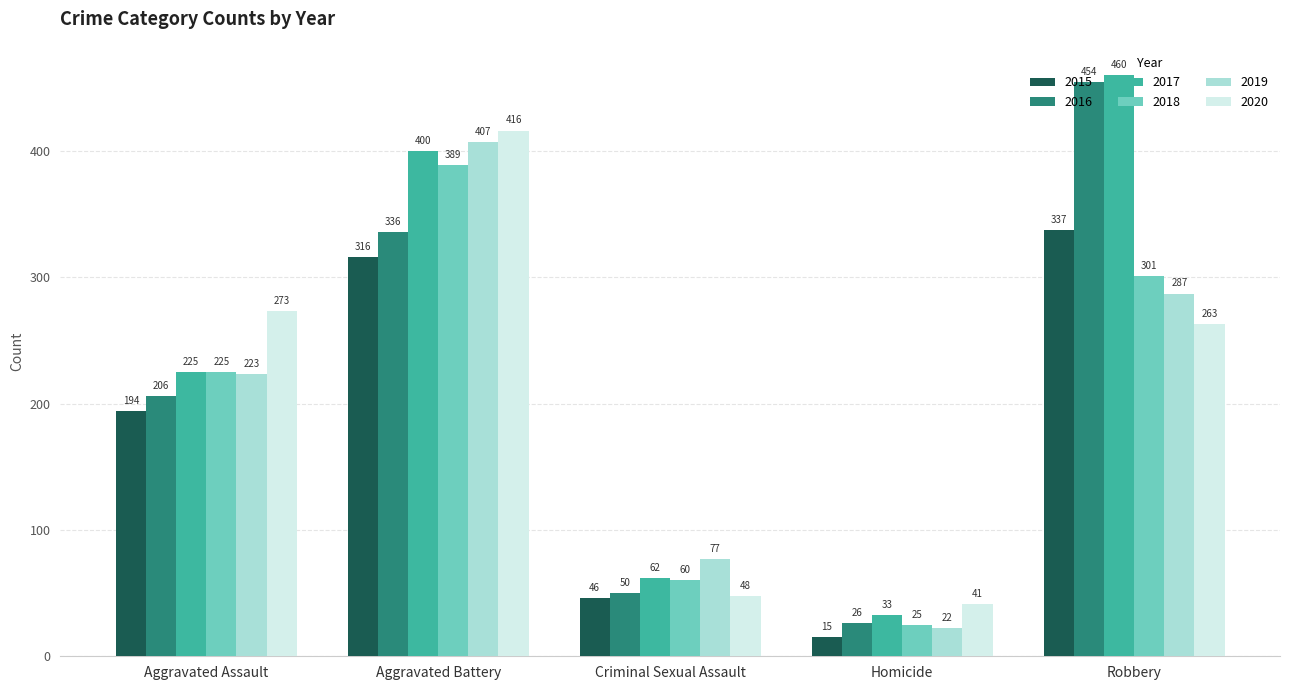

What position from the right is Aggravated Assault?

5